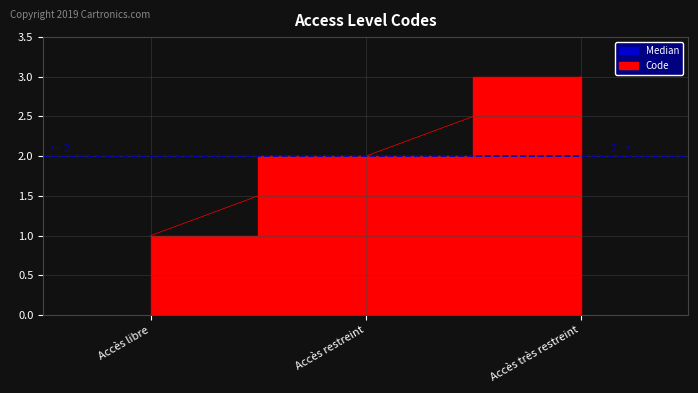

The value at Accès très restreint is 5. True or false?

False